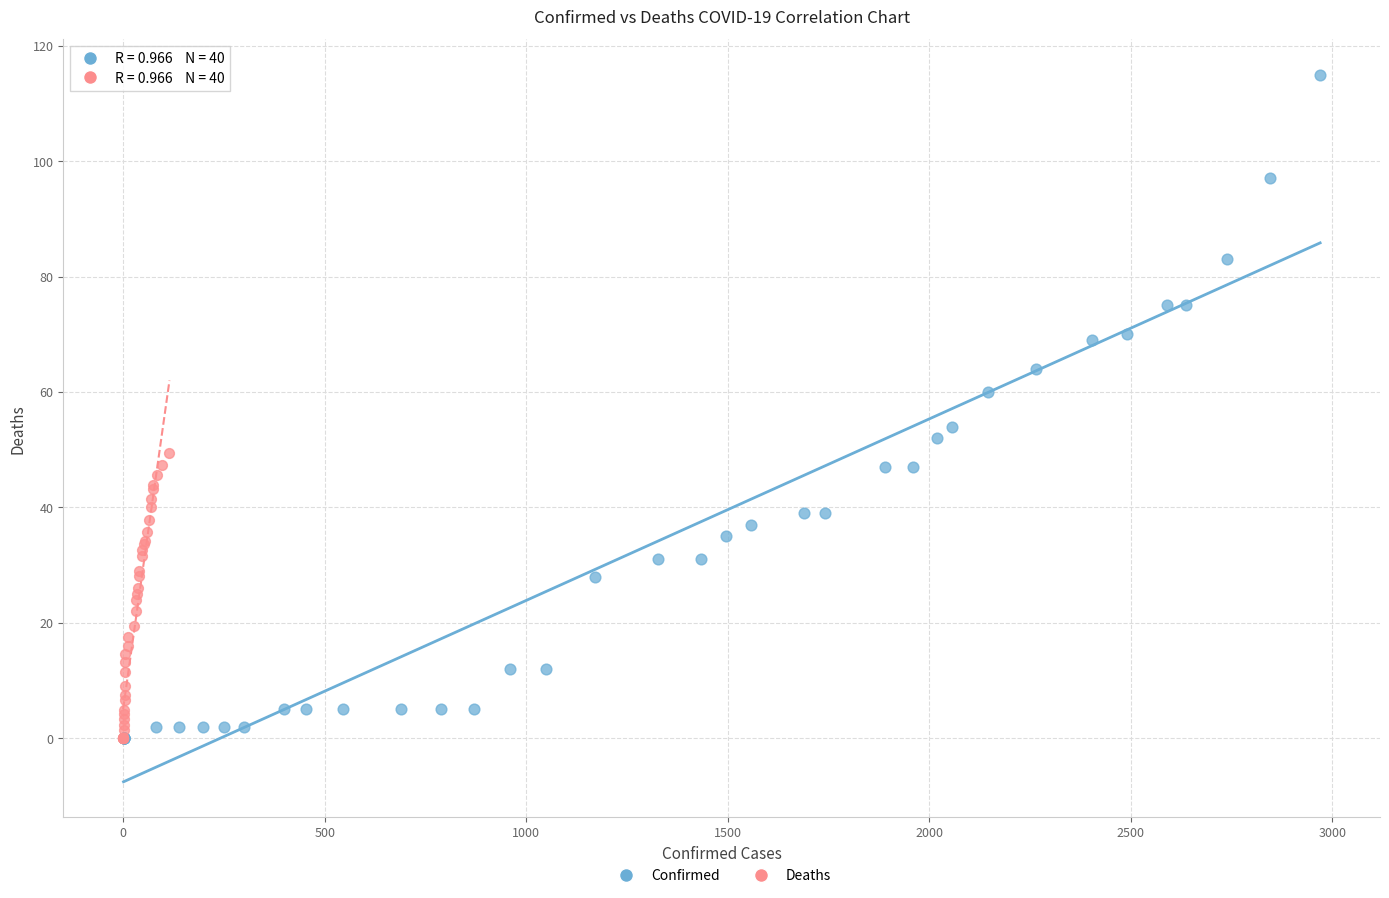

Which series has the widest spread of Y values?

Confirmed